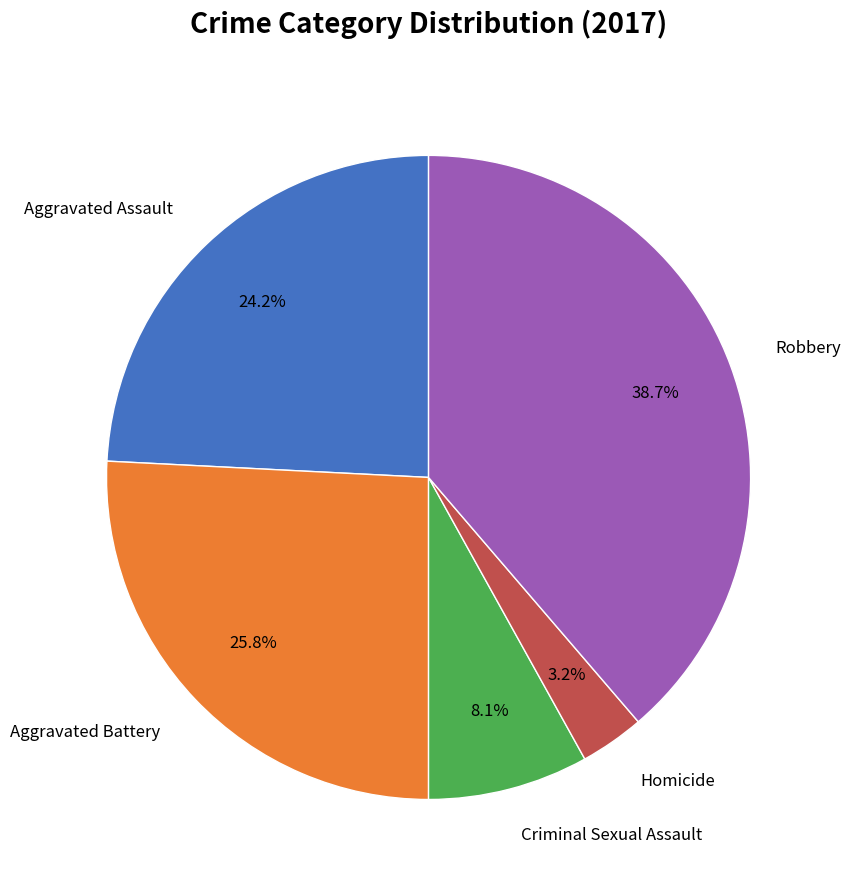

Is there a majority slice in this chart?

No